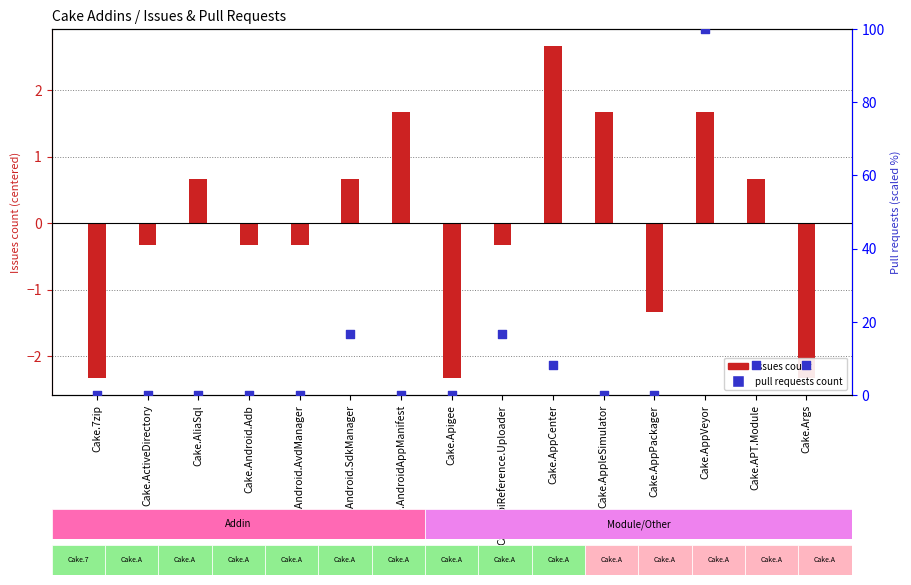

Which series has the largest total across all categories?

pull requests count (scaled 0-100)